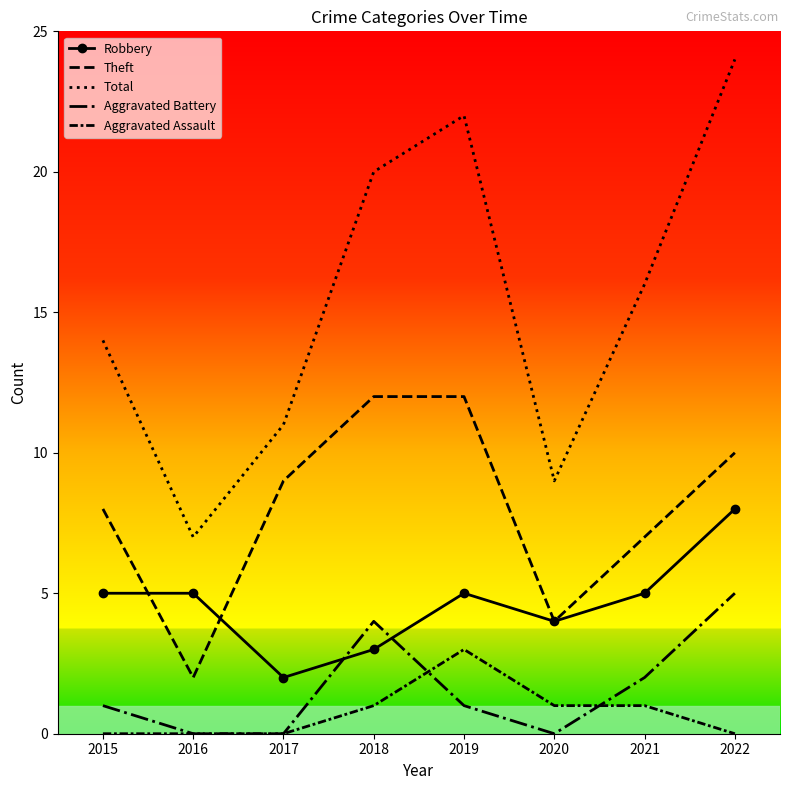

Between 2019 and 2017, which is larger?

2019